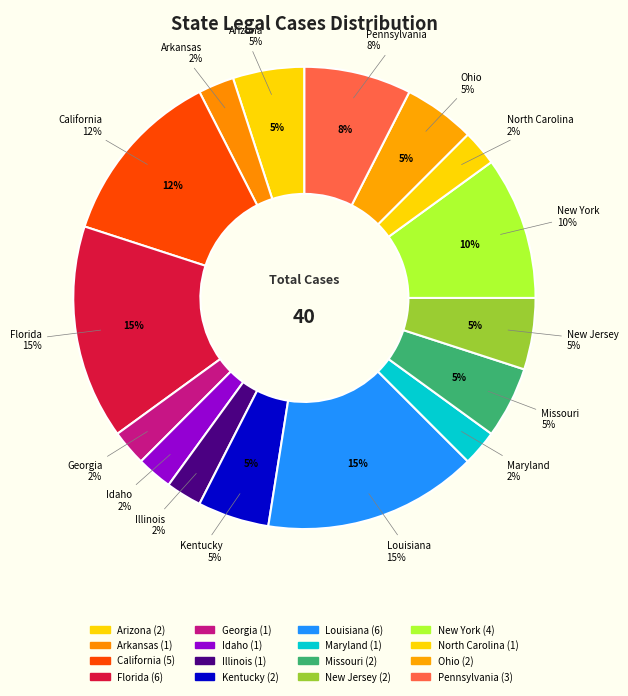

To the nearest percent, what portion does Arizona represent?

5%